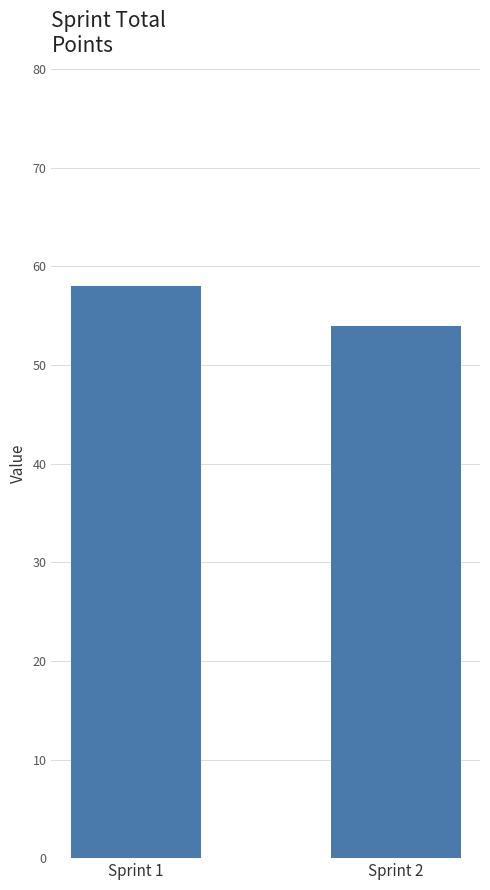

Rank the categories by value from lowest to highest.

Sprint 2, Sprint 1